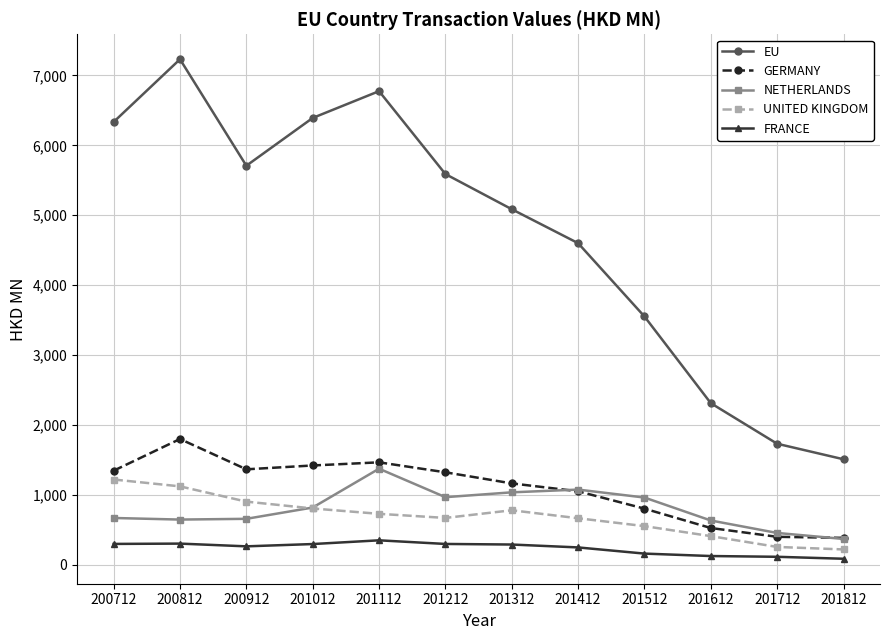

Count the number of categories in the chart.

12